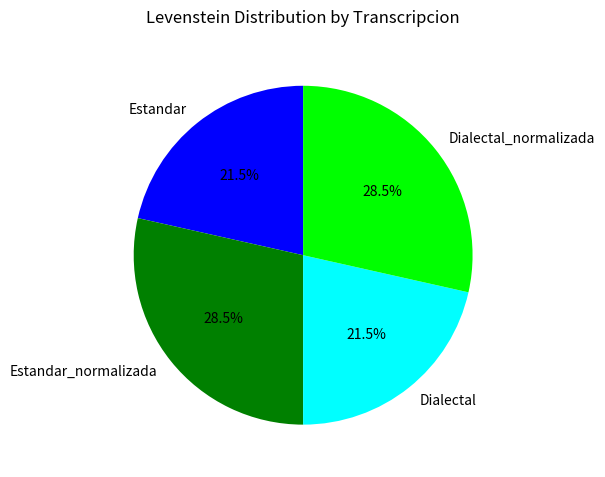

To the nearest percent, what is the combined percentage of Dialectal and Dialectal_normalizada?

50%